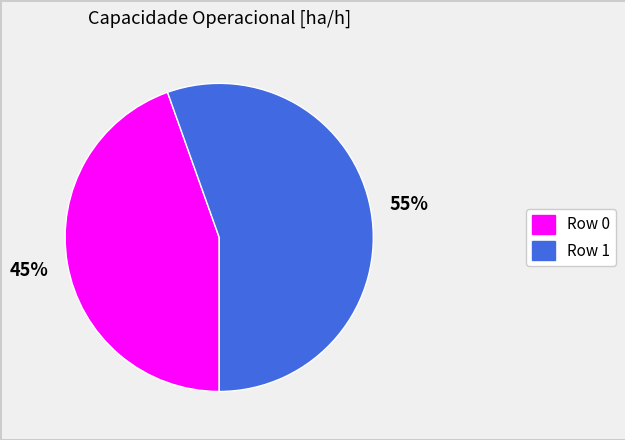

Count the number of slices in the pie.

2